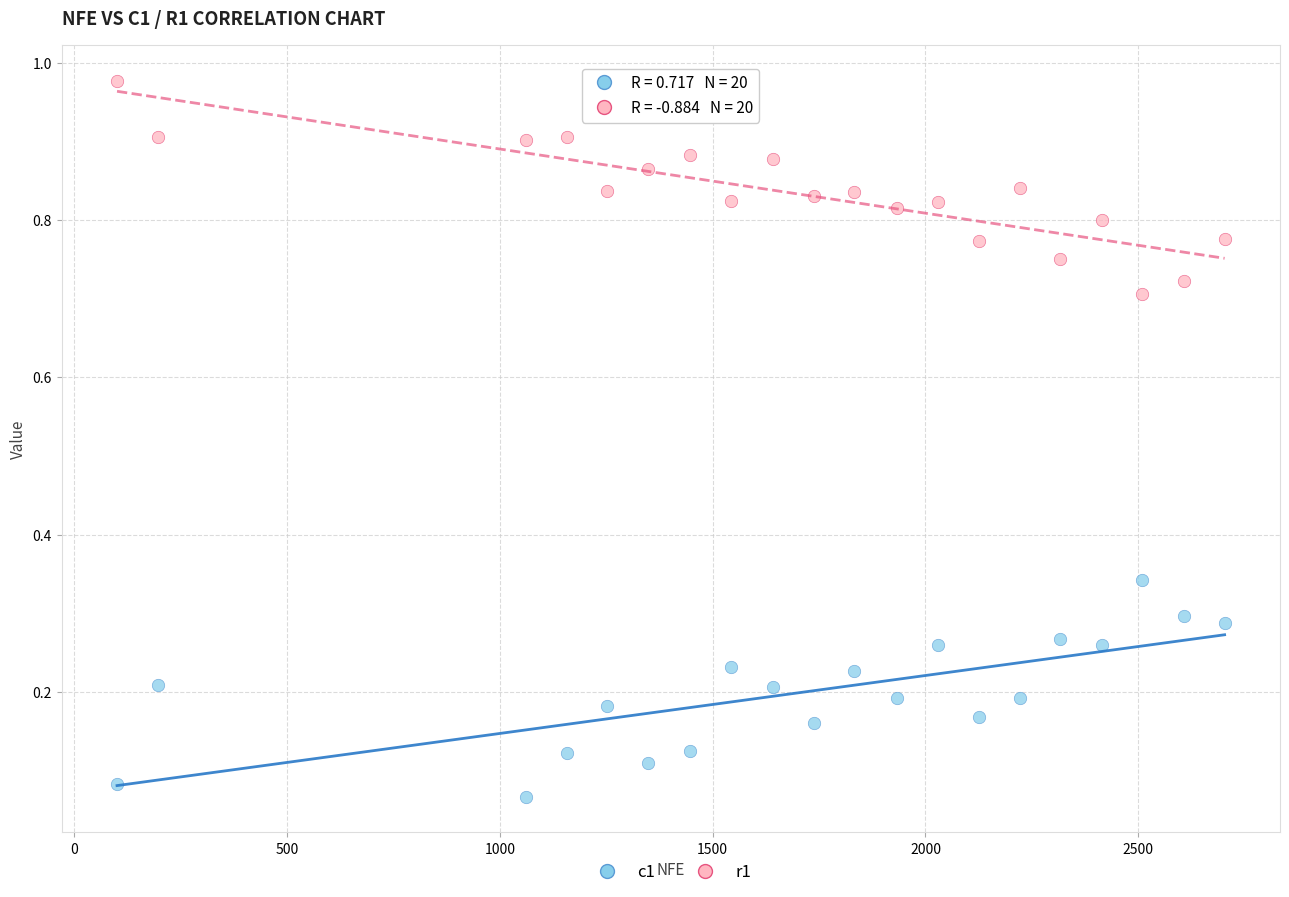

Across all data points, what is the range of X values (max minus min)?

2603.0